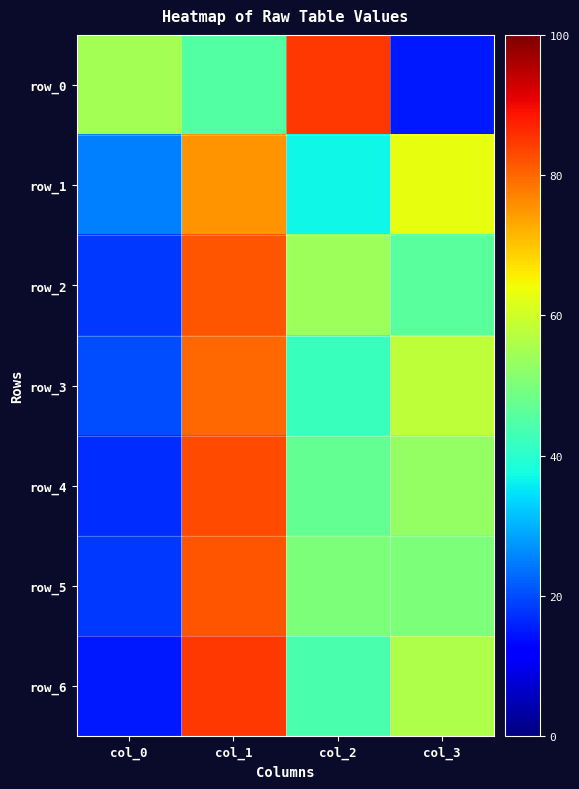

How many row_2 values are between 46 and 82?

3